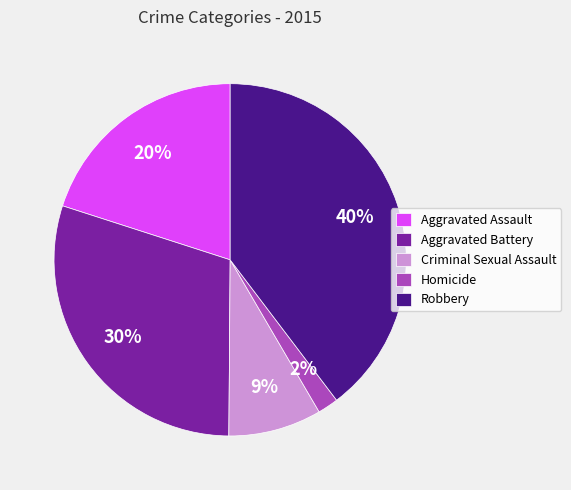

Count the number of slices in the pie.

5